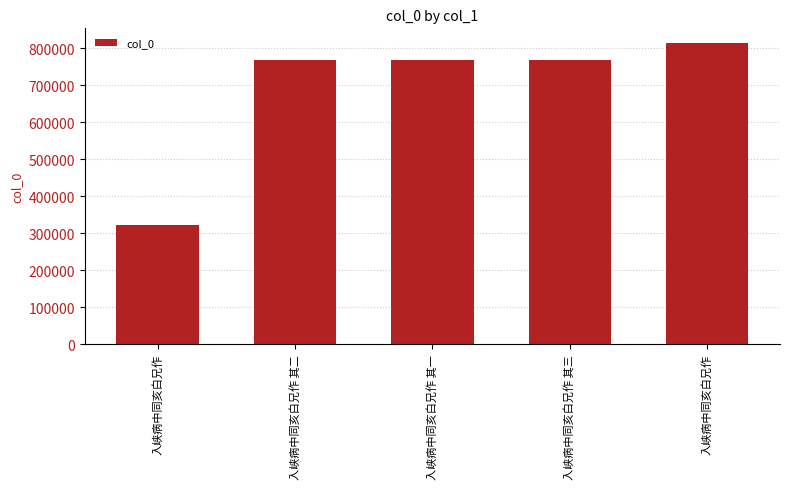

What is the label of the 1st bar from the left?

入峡病中同亥白兄作